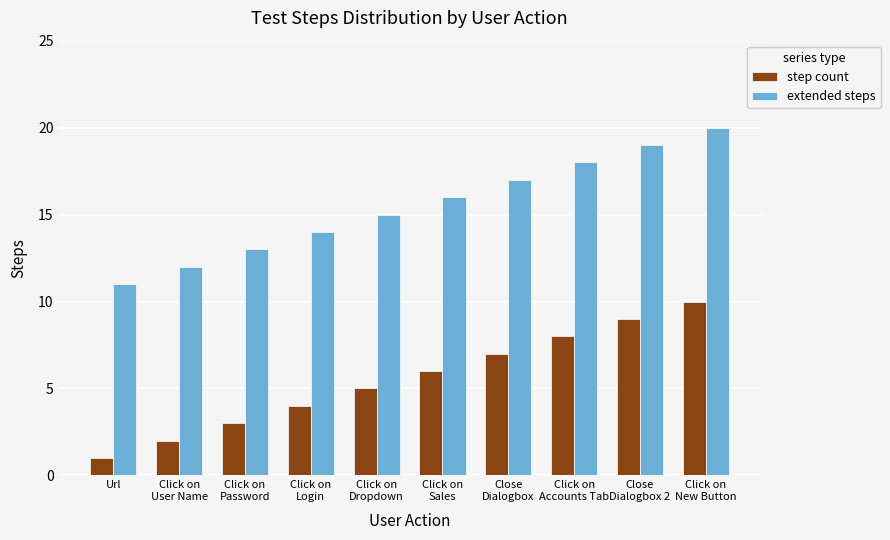

Which series has the largest total across all categories?

extended steps